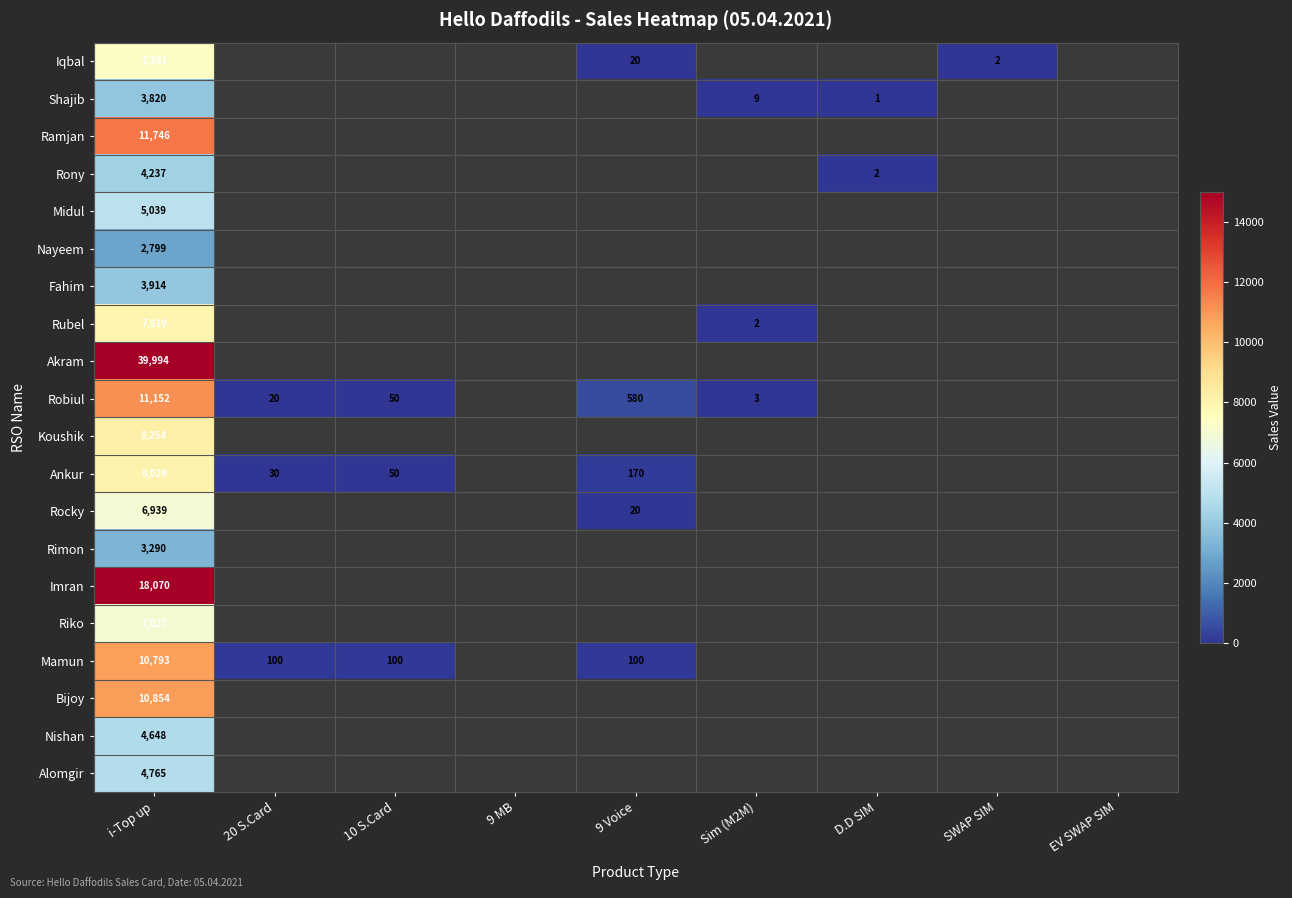

At which category is the sum across all series the highest?

i-Top up